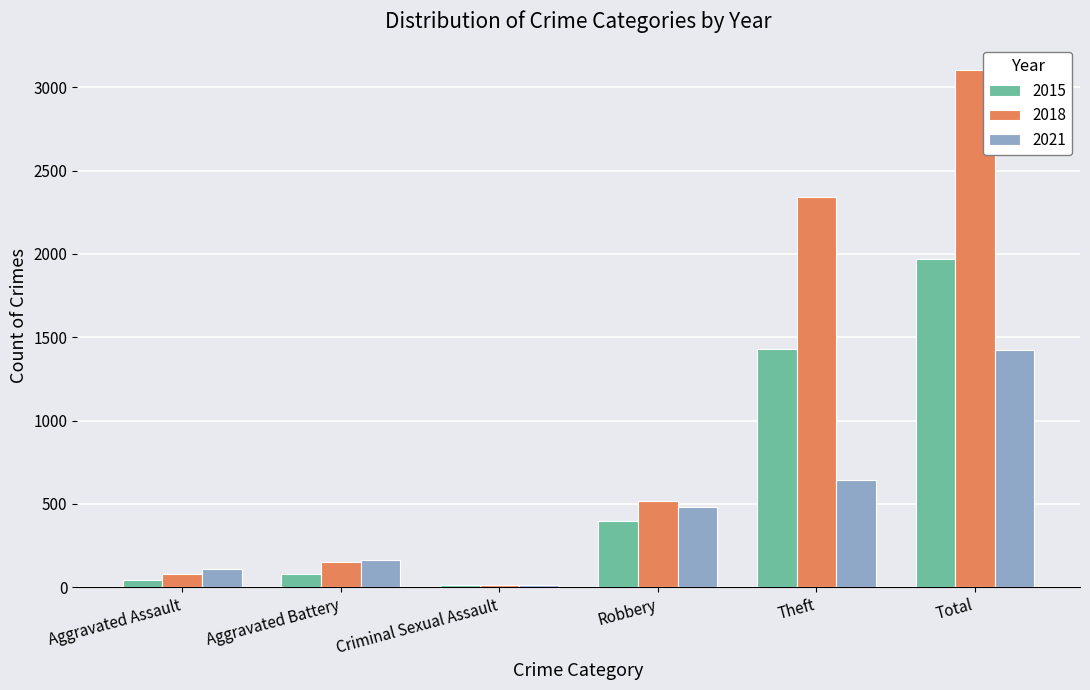

At which label is 2018 closest to 1557?

Theft